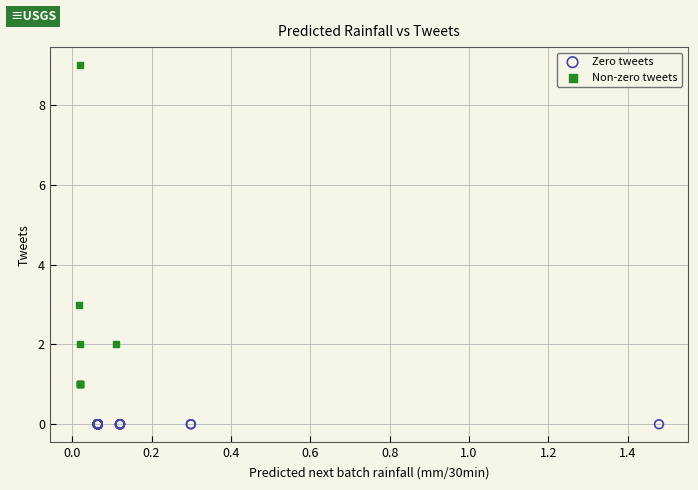

Which series contains the highest Y value?

Non-zero tweets